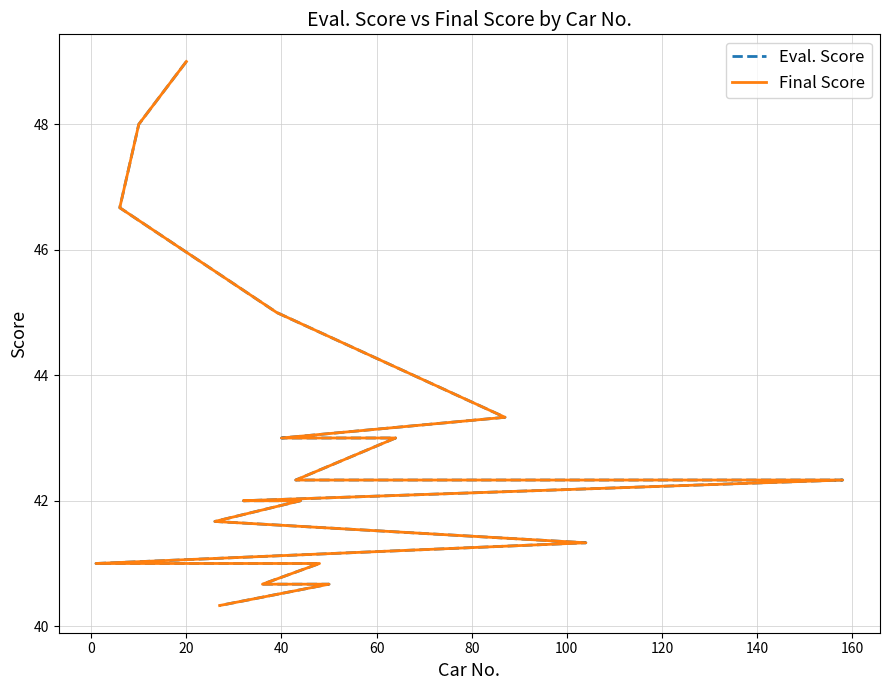

What is the value of the Final Score point at the 16th from the left?

41.0